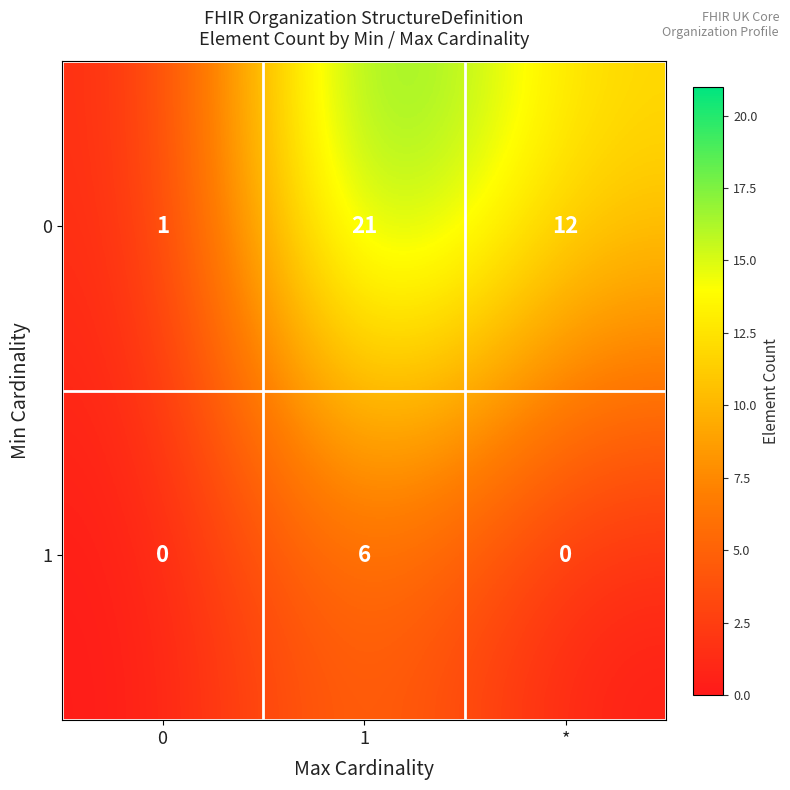

What is the total value across all series at 0?

1